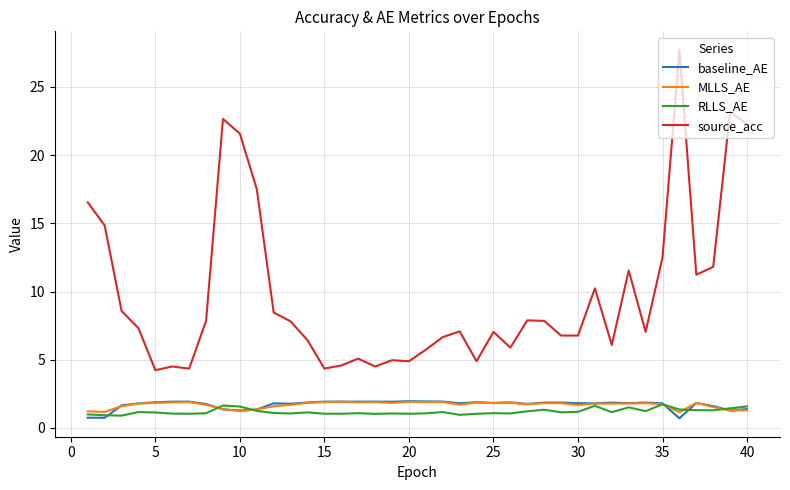

True or false: MLLS_AE and source_acc cross at least once.

False